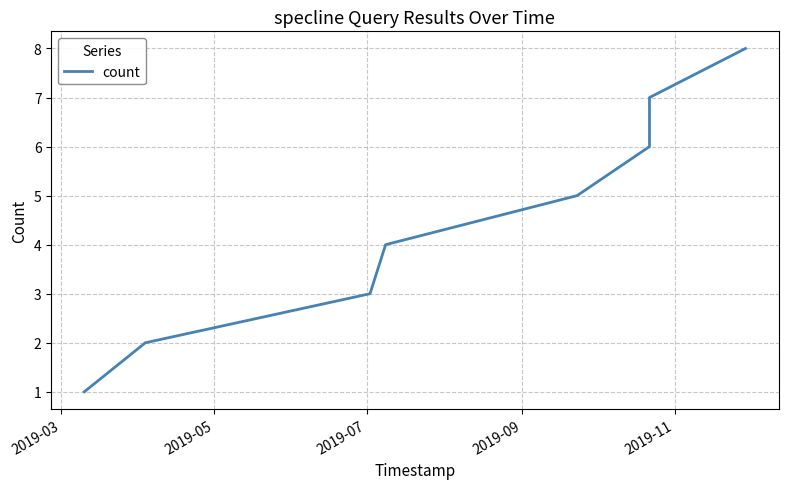

What is the greatest value displayed?

8